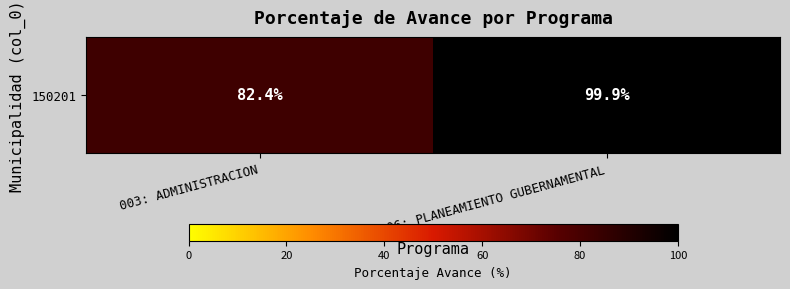

Reading right to left, list all the values displayed in this chart.

99.9	82.4